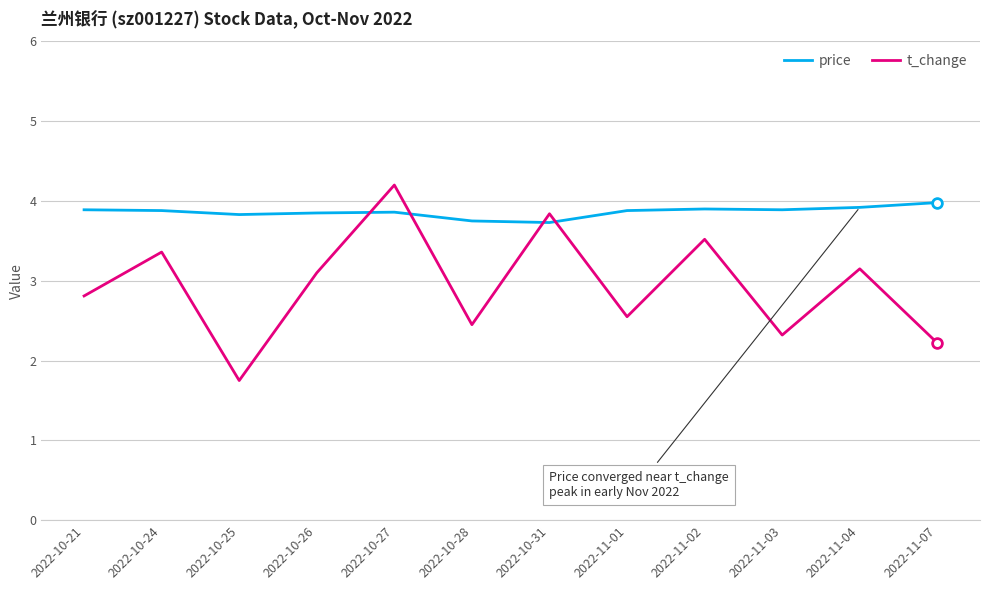

What position from the right is 2022-11-03?

3